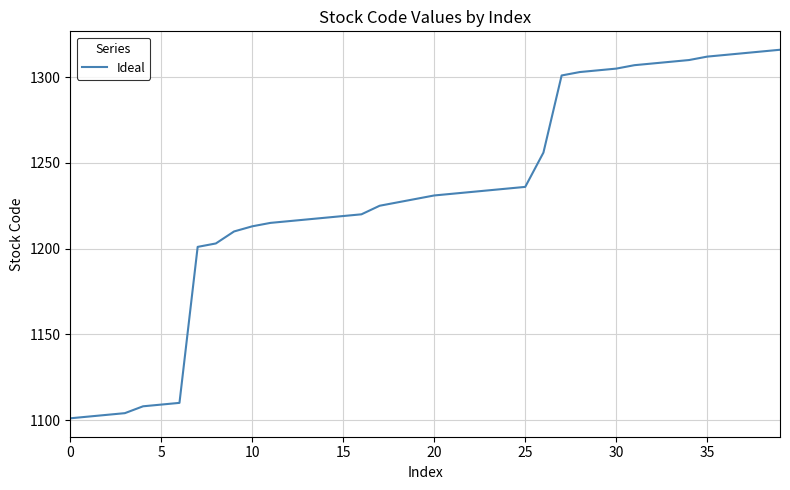

What is the difference between the maximum and minimum values?

215